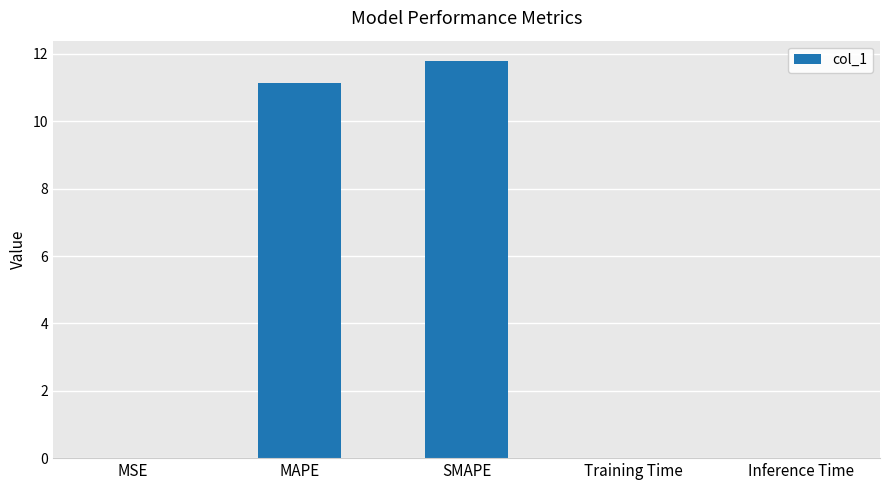

What is the maximum value shown in the chart?

11.8